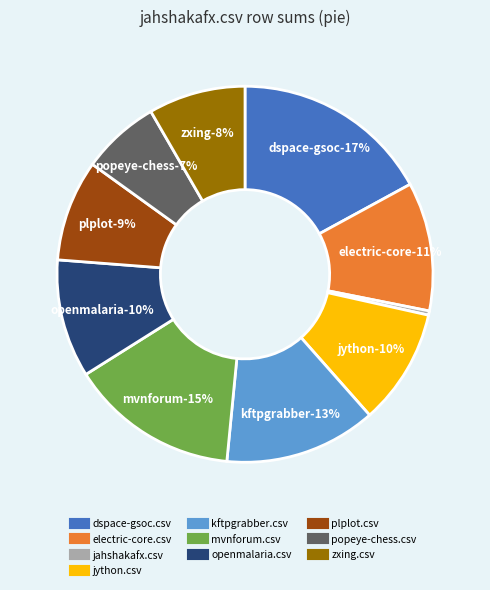

How many slices are in this pie chart?

10